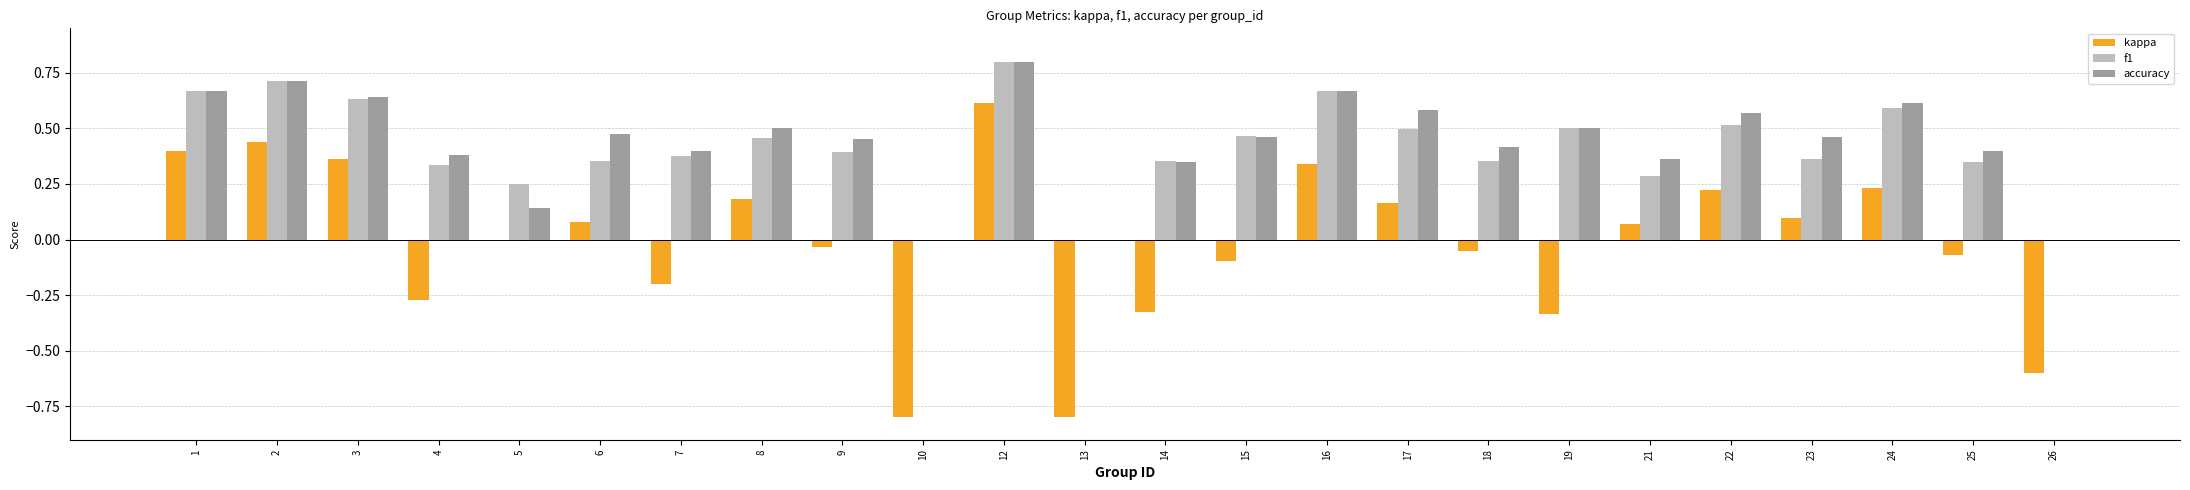

How many distinct data groups are displayed?

3